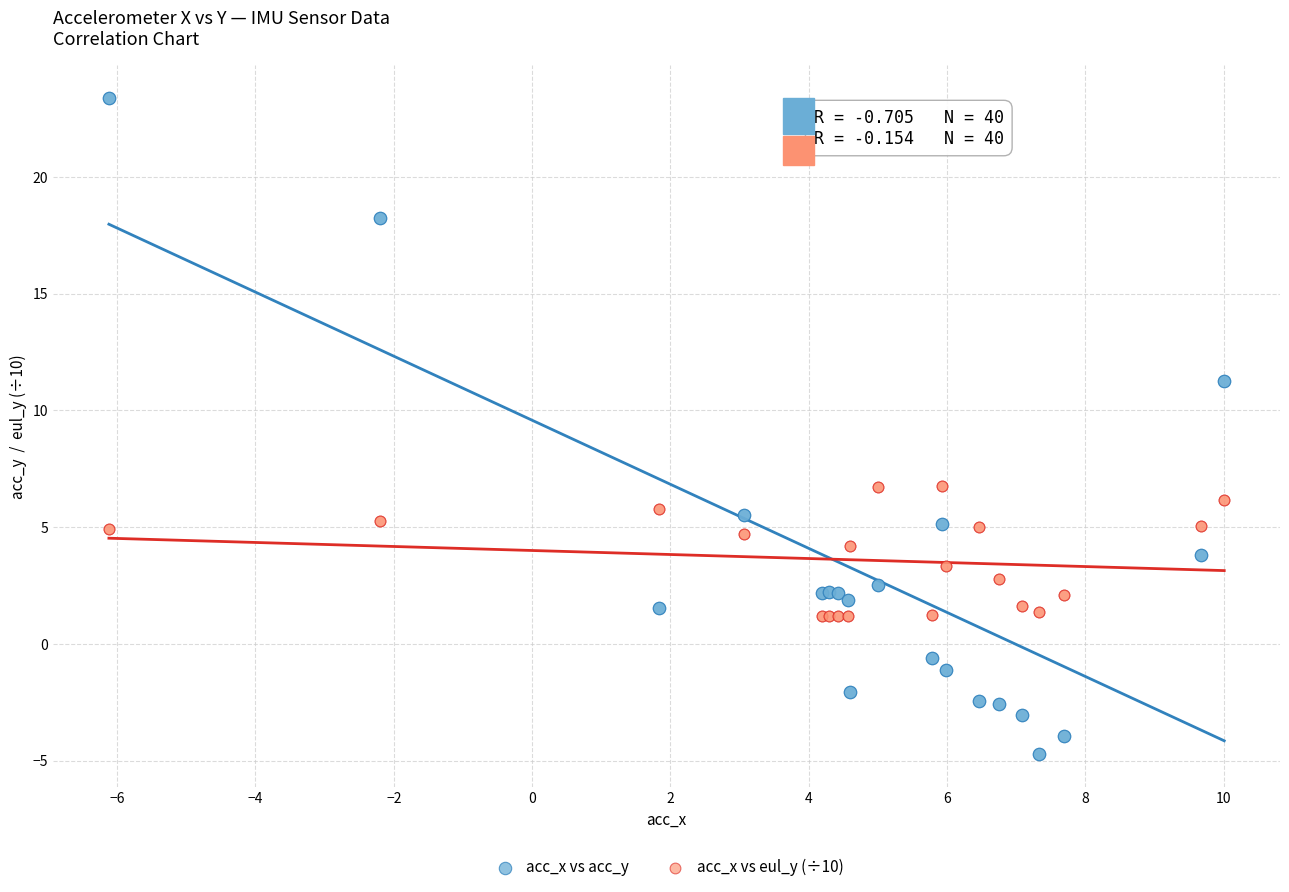

What are all the series names shown in the legend?

acc_x vs acc_y, acc_x vs eul_y (÷10)